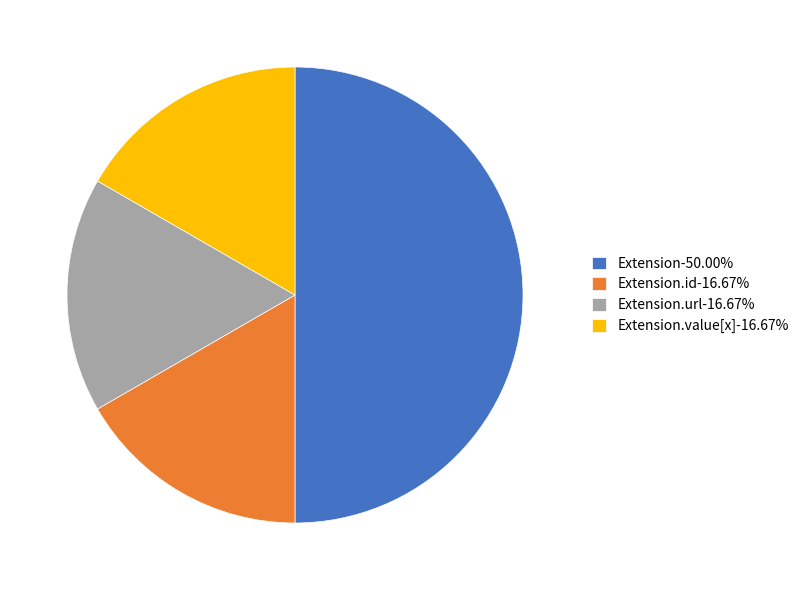

What is the ratio of the value at Extension.url-16.67% to the value at Extension.value[x]-16.67%?

1.0